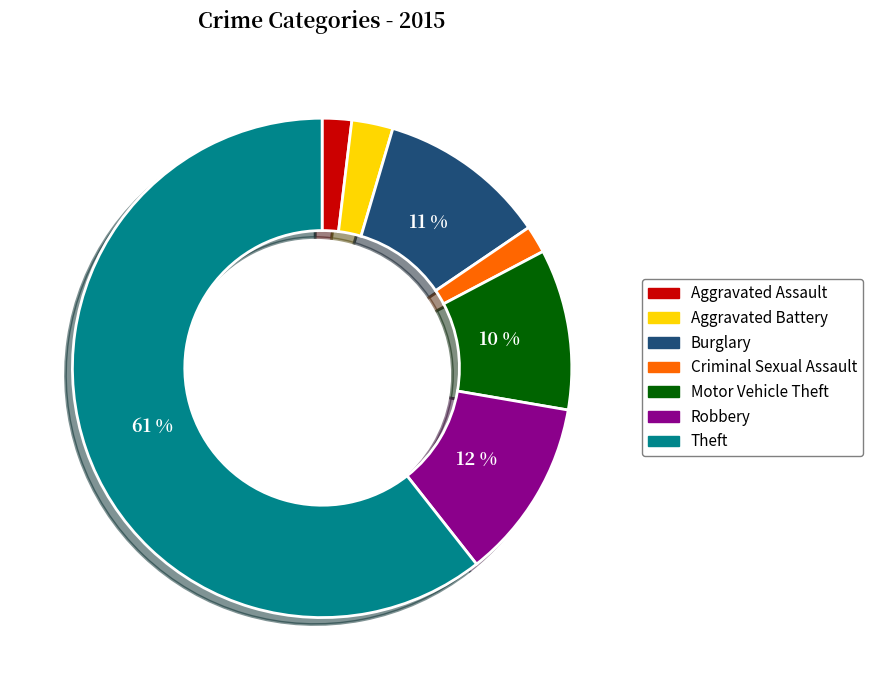

To the nearest percent, what portion does Motor Vehicle Theft represent?

10%